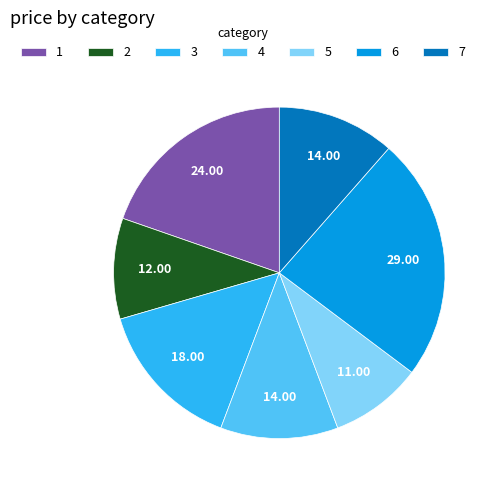

Is the sum of 4 and 6 greater than half?

No